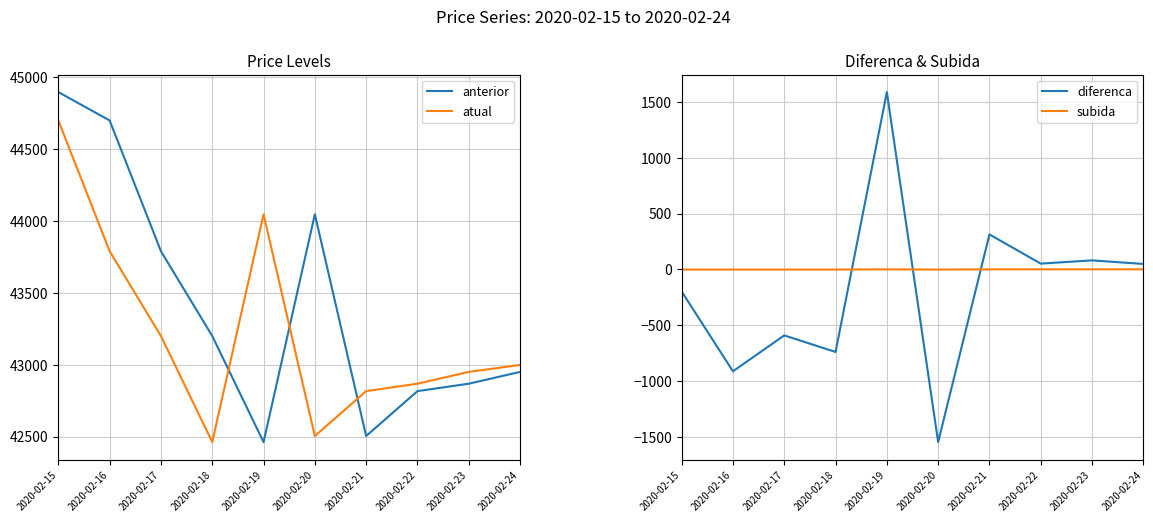

At which label does diferenca reach its minimum?

2020-02-20